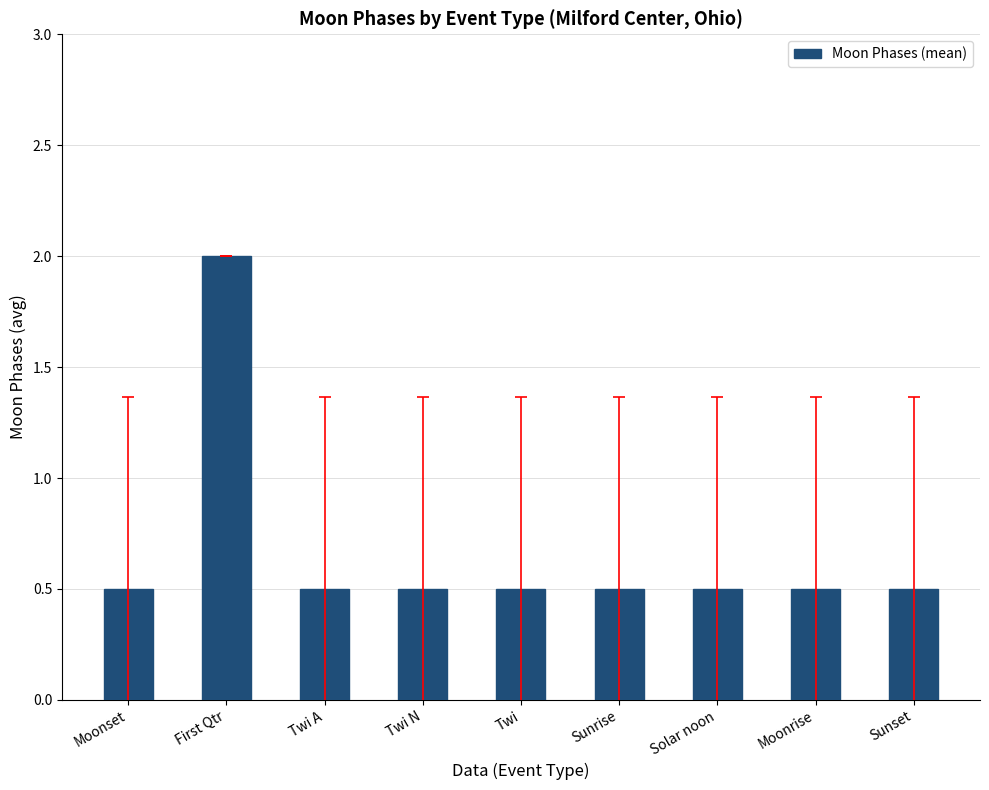

What is the value of the 5th bar from the left?

0.5